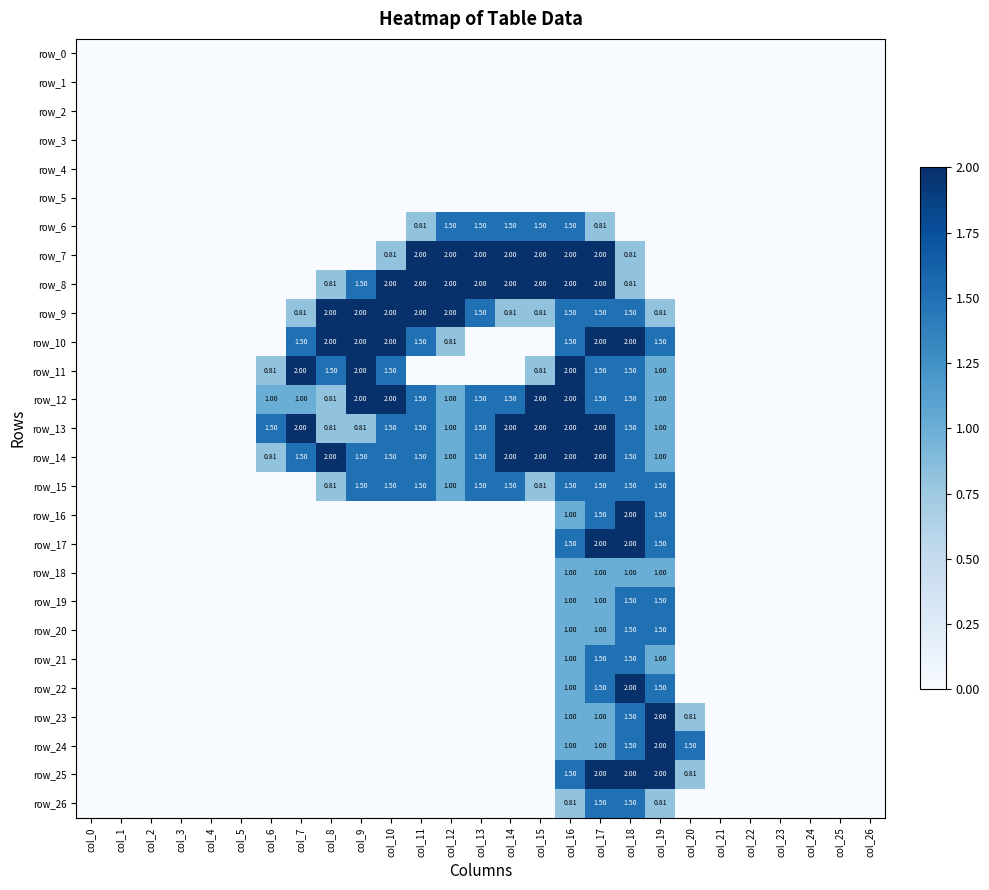

Is the value of row_12 at col_10 greater than the value of row_18 at col_19?

Yes